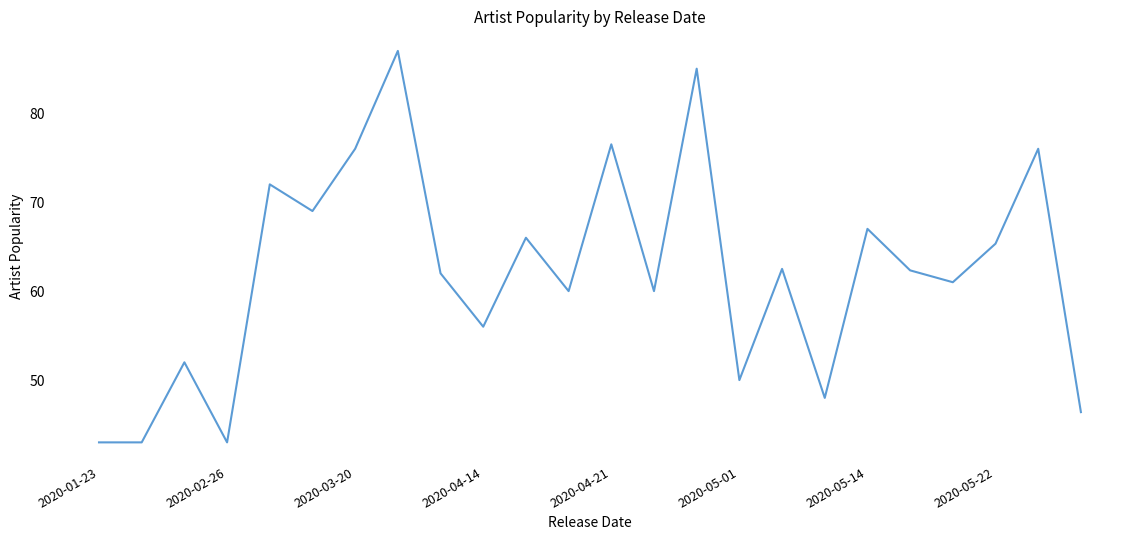

What is the maximum value shown in the chart?

87.0